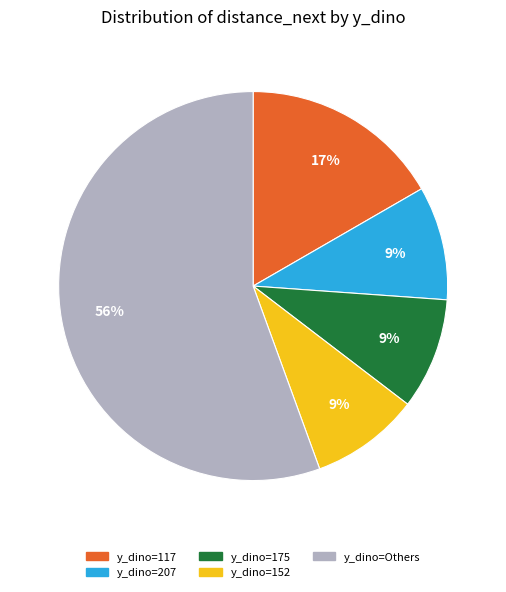

Is there any slice that represents more than half of the pie?

Yes